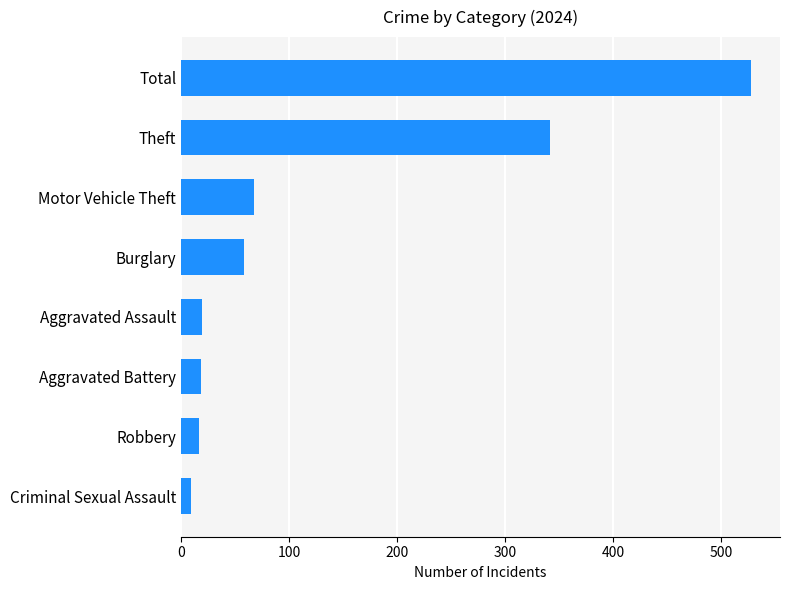

The chart shows a value of 528 at Total. True or false?

True